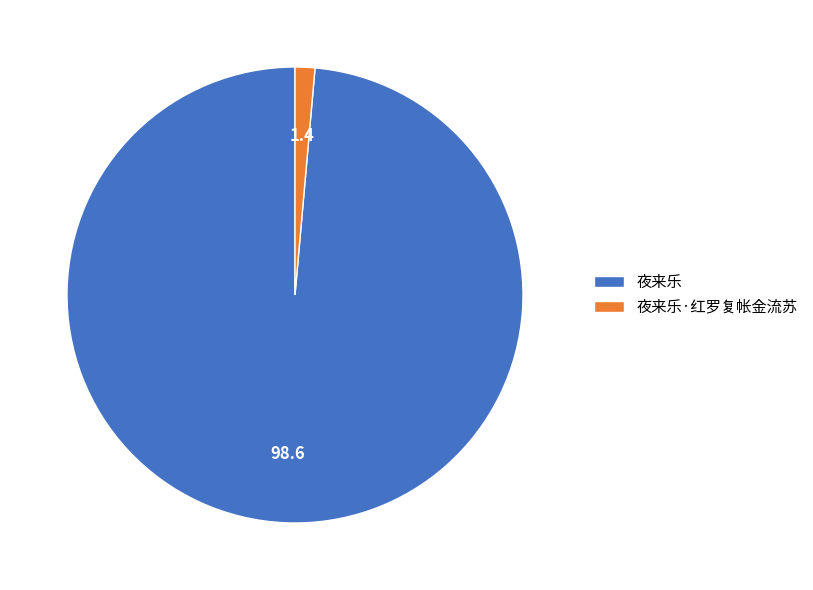

The 夜来乐 slice represents 89% of the pie. True or false?

False